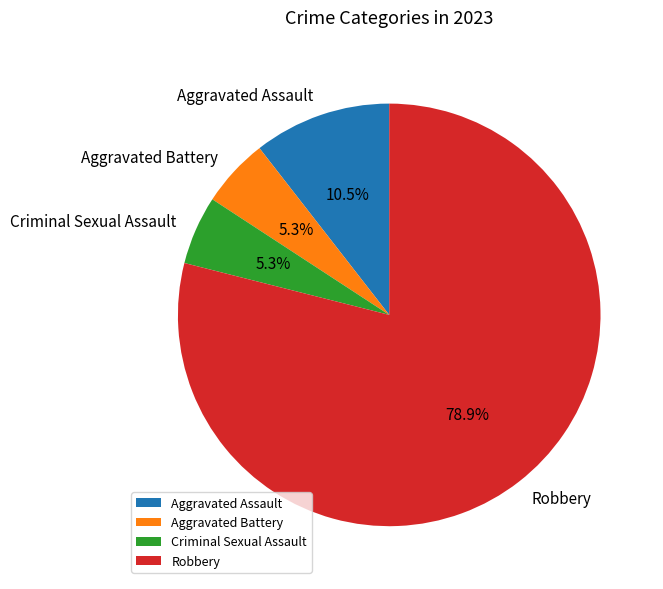

To the nearest percent, what is the difference between the Aggravated Assault and Aggravated Battery slice percentages?

5%